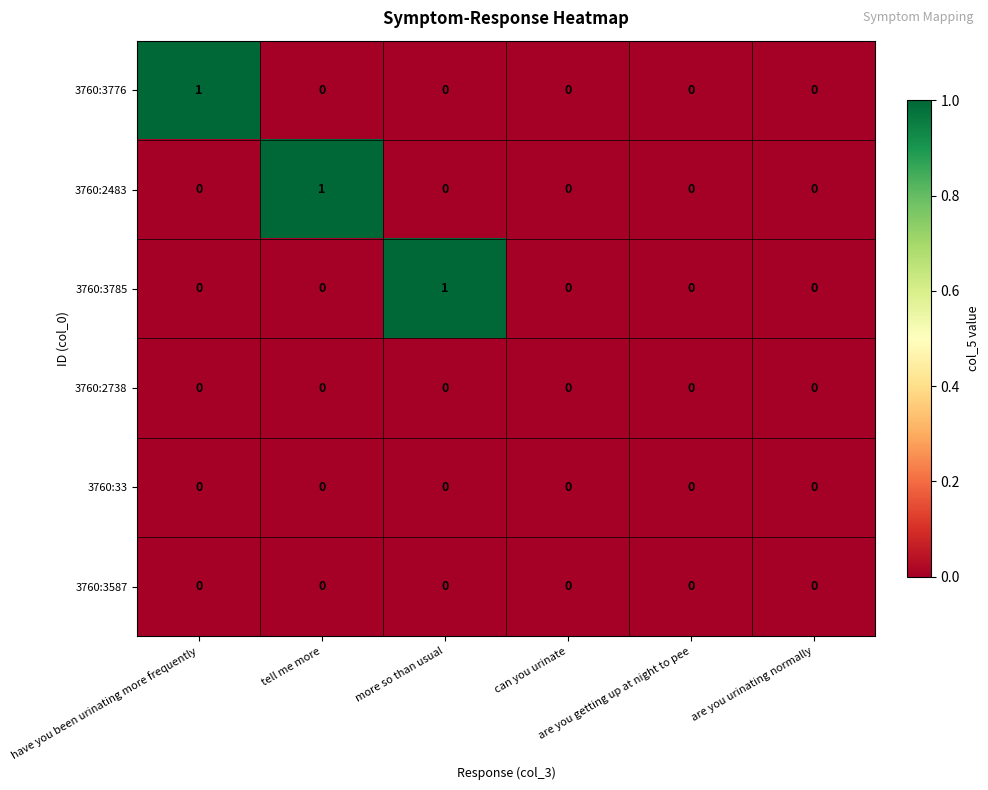

Count the 3760:3776 values in the range 0 to 1.

6